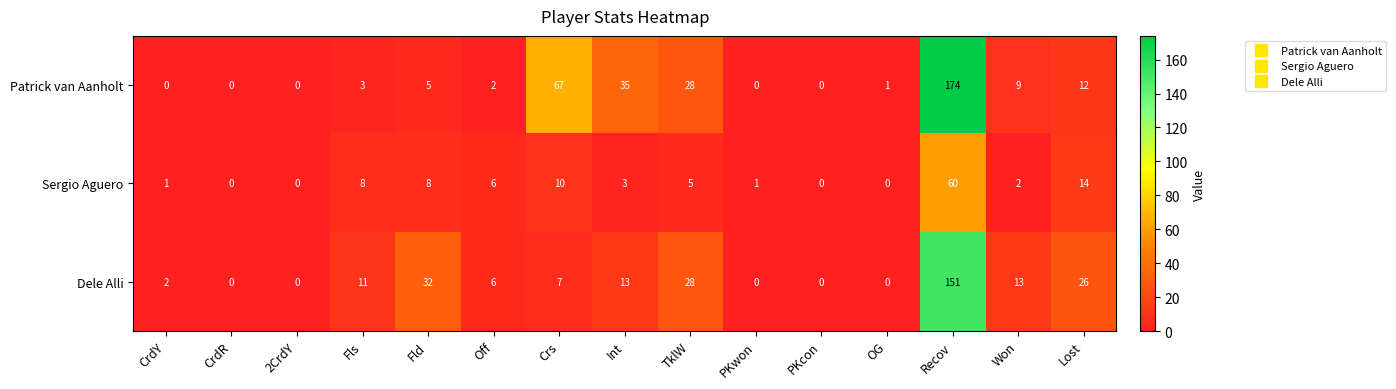

What is the total value across all series at Fld?

45